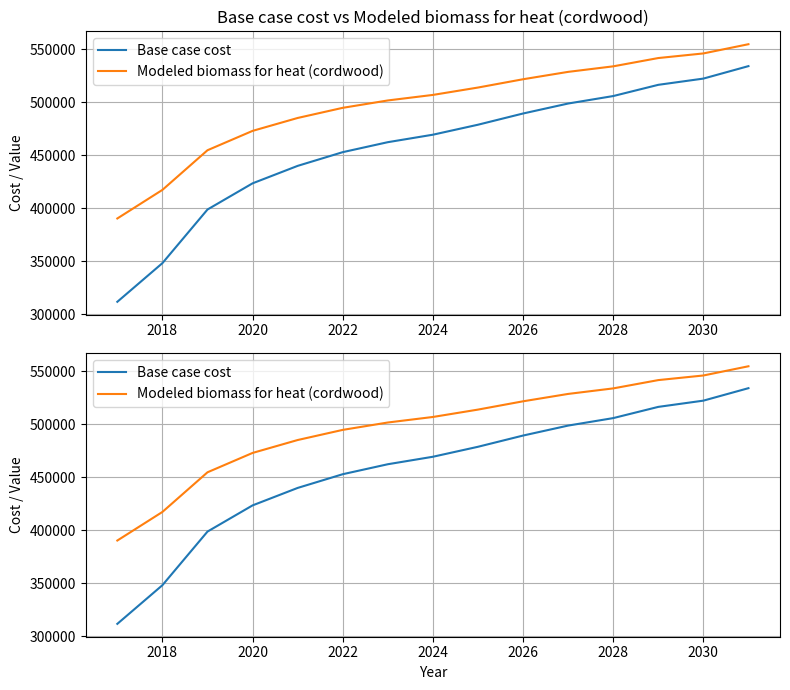

True or false: Base case cost has more than 0 points higher than both neighbors.

False